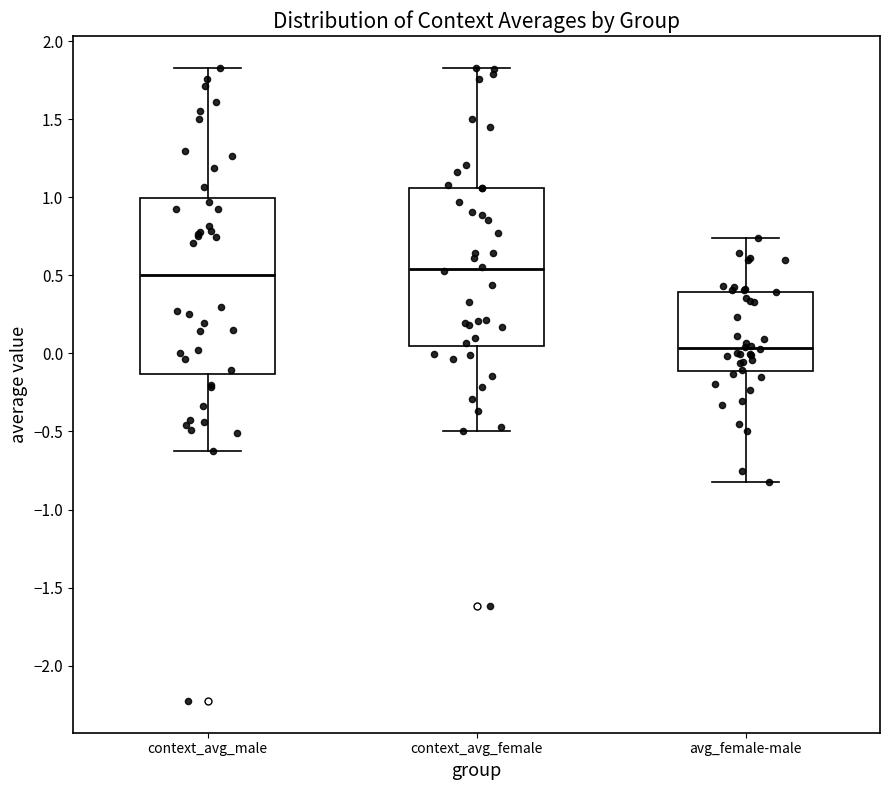

Reading left to right, read every box against the y-axis: the position of its median line, the range the box covers, and the ends of its whiskers. The values are not printed on the chart, so give them approximately, as read against the axis.

context_avg_male: median 0.50, box -0.15 to 1.00, whiskers -0.65 to 1.85
context_avg_female: median 0.55, box 0.05 to 1.05, whiskers -0.50 to 1.85
avg_female-male: median 0.05, box -0.10 to 0.40, whiskers -0.80 to 0.75